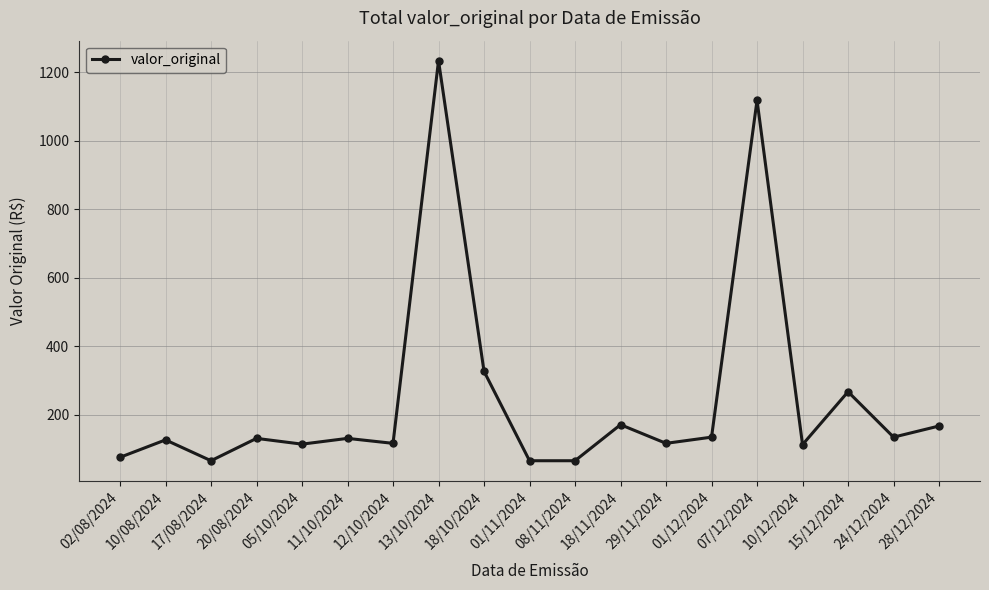

How many data points are less than 130?

9